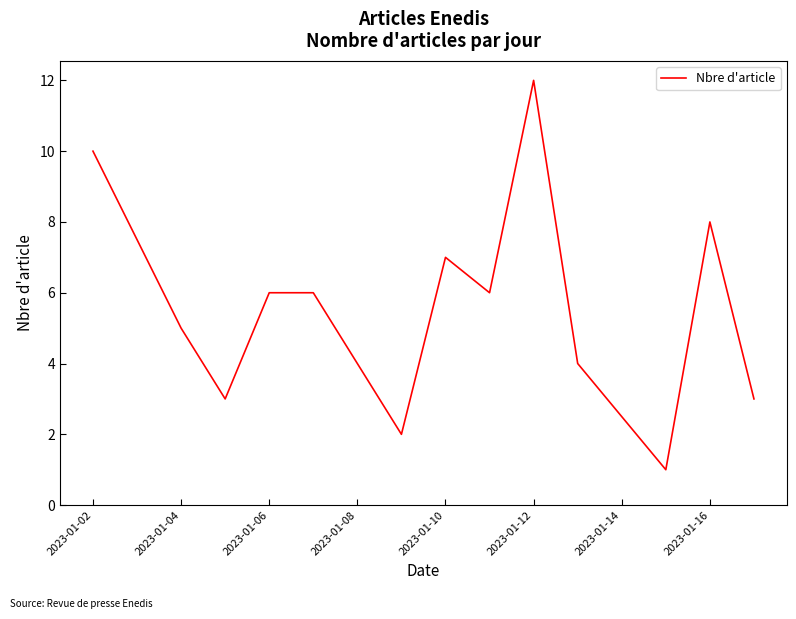

What is the maximum value shown in the chart?

12